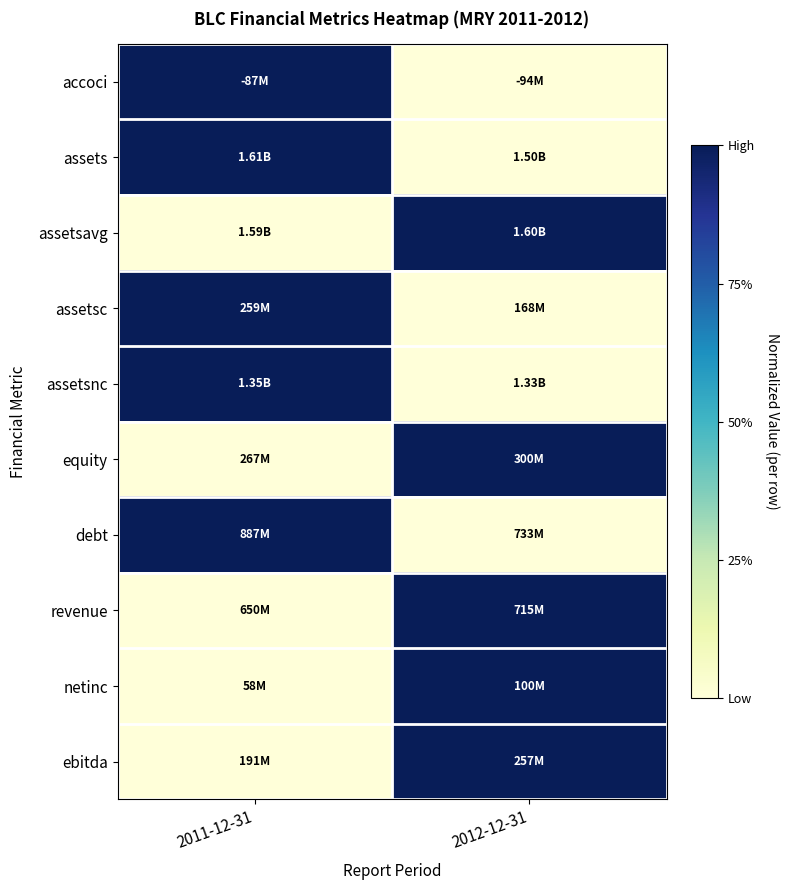

Which has a higher value, 2011-12-31 or 2012-12-31?

2011-12-31